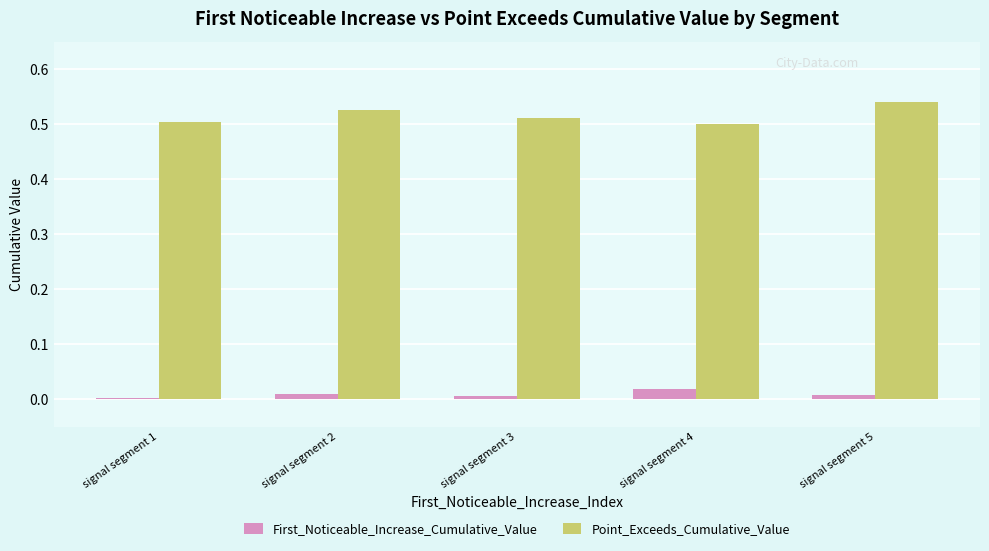

Which category has the highest value in the First_Noticeable_Increase_Cumulative_Value series?

signal segment 4